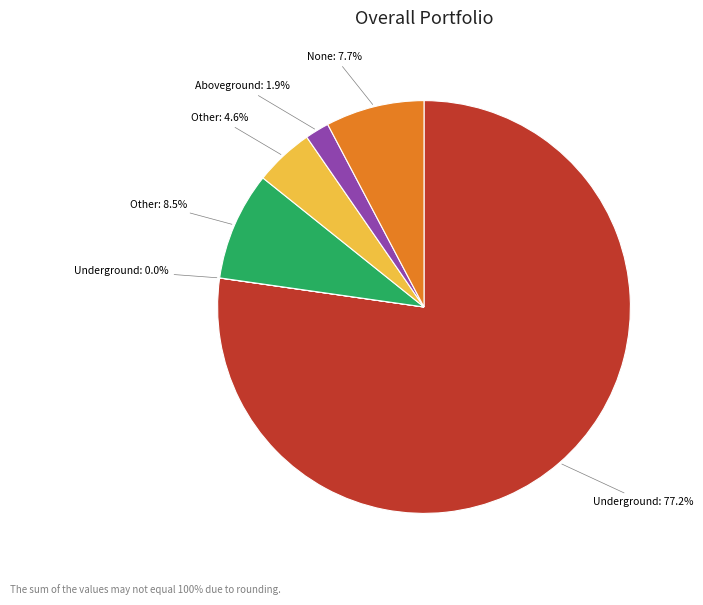

Does any single category account for the majority?

Yes